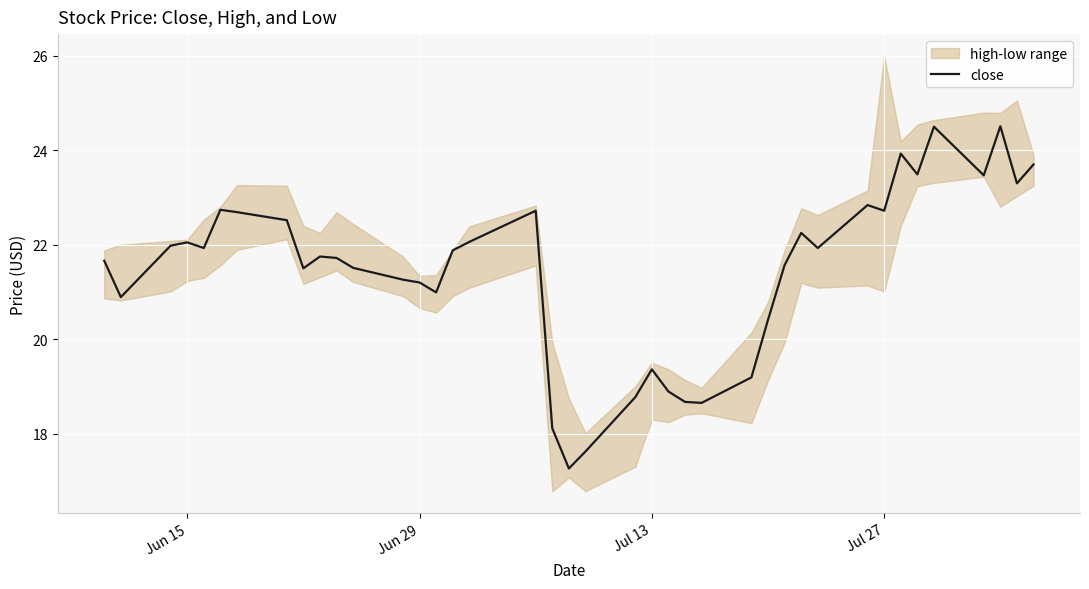

What is the difference between the second highest and second lowest values?

6.9